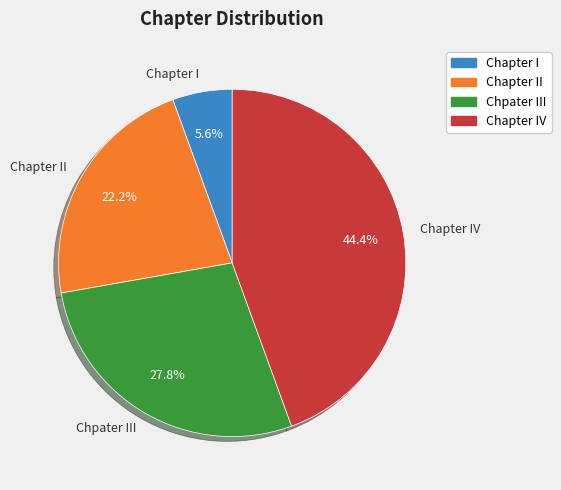

Count the number of slices in the pie.

4